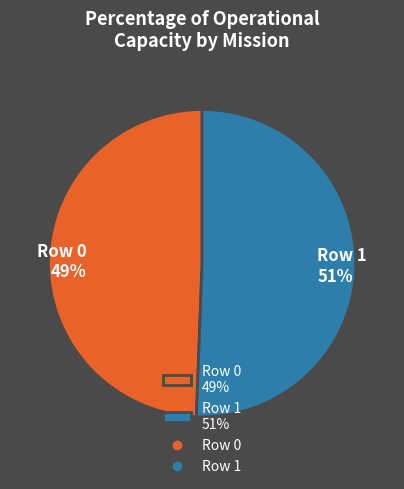

What percentage is the Row 1 slice, to the nearest percent?

51%